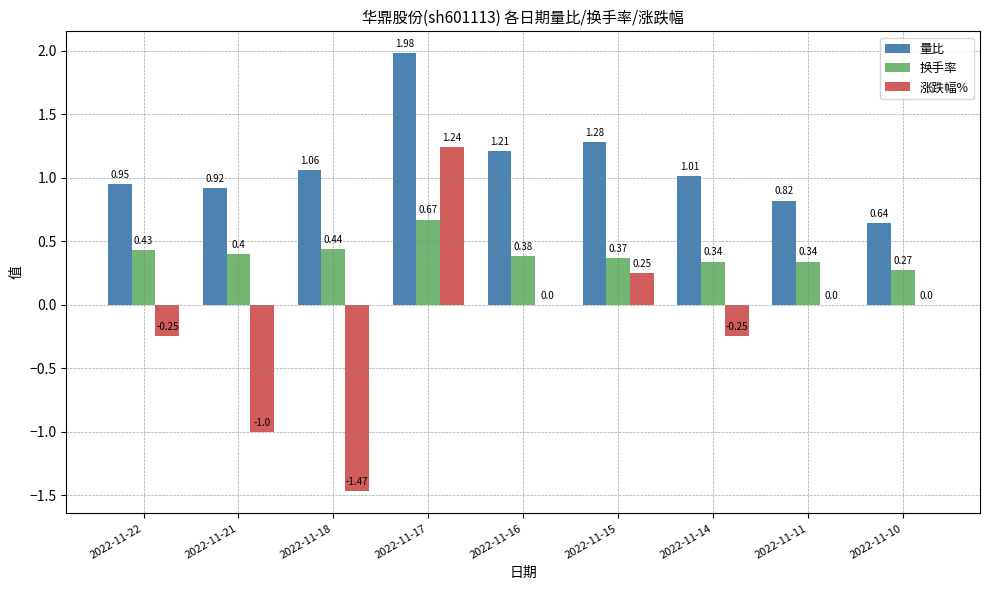

Which series changed the most between 2022-11-22 and 2022-11-10?

量比